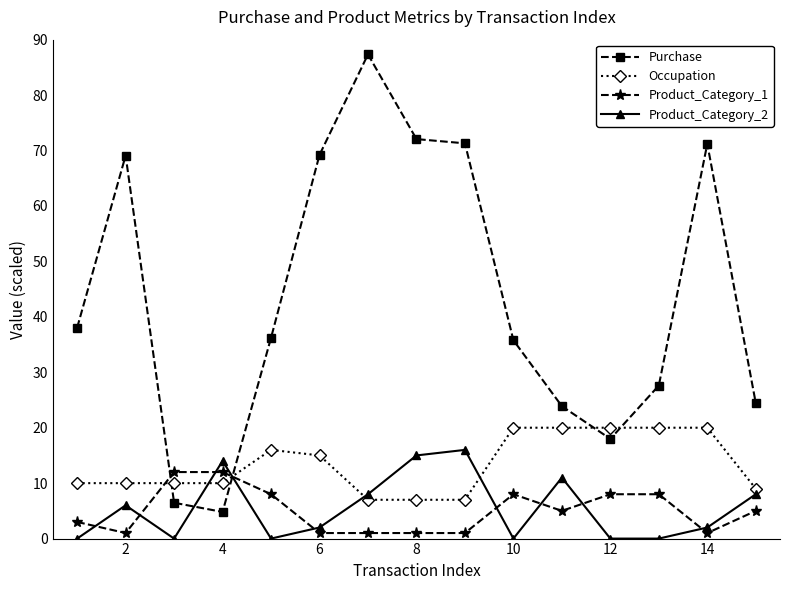

Which series has the widest spread of values?

Purchase